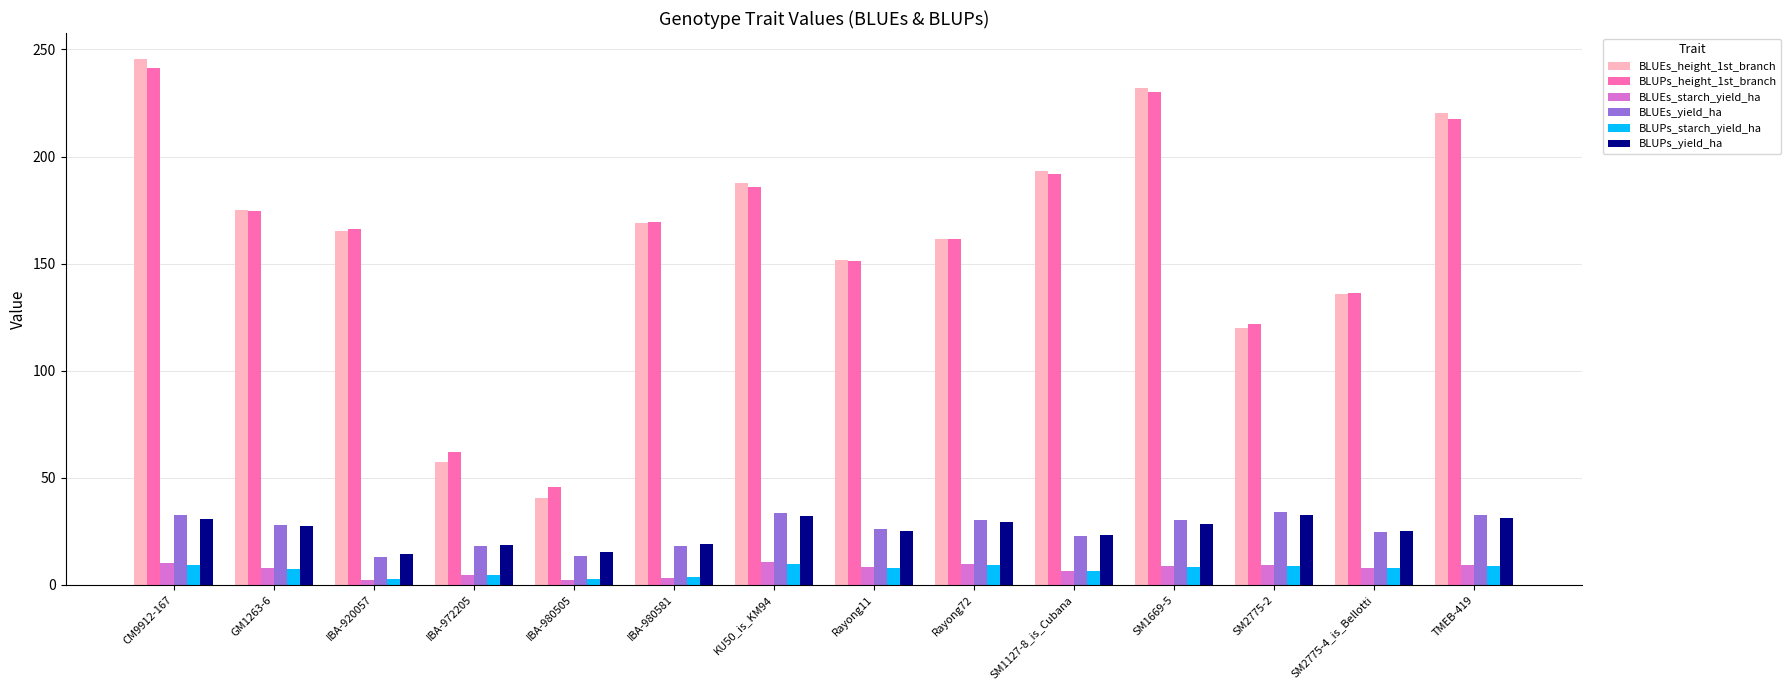

The value of BLUPs_height_1st_branch at Rayong11 is 151.0. True or false?

True